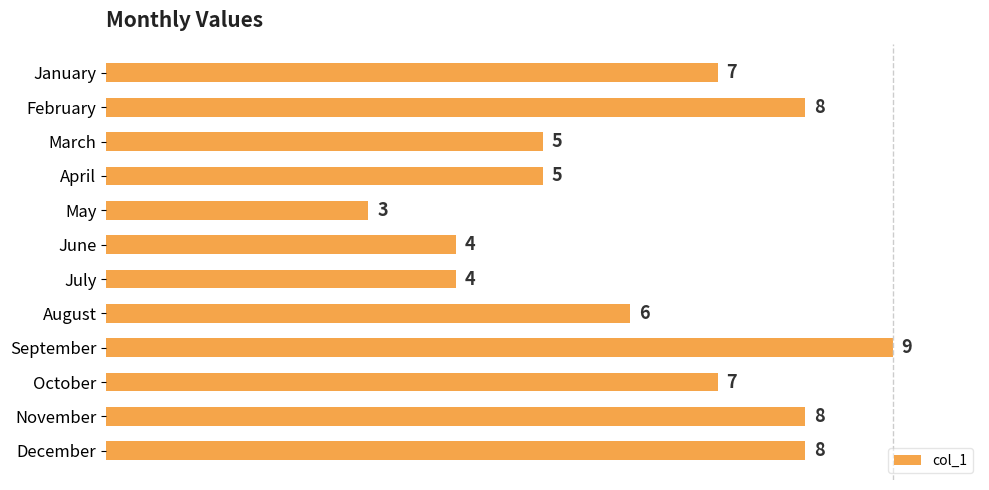

Which label corresponds to the smallest value in the chart?

May